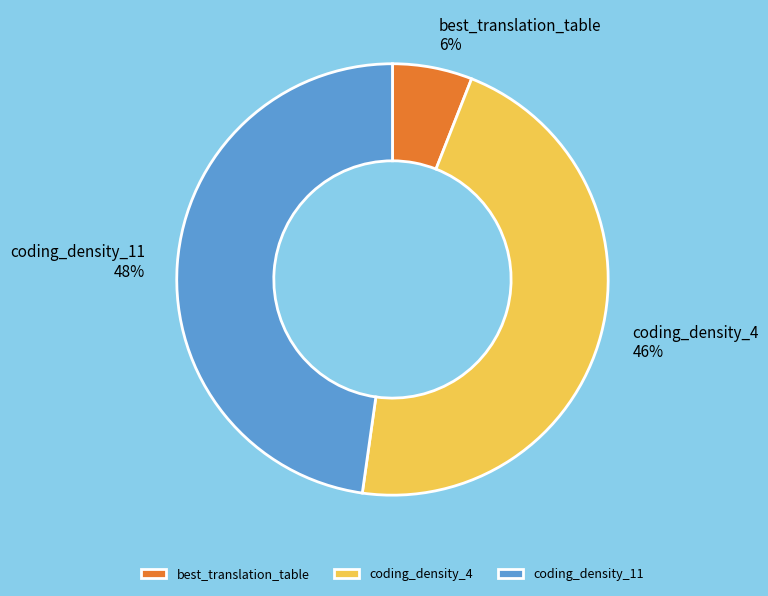

What percentage is the coding_density_11 slice, to the nearest percent?

48%